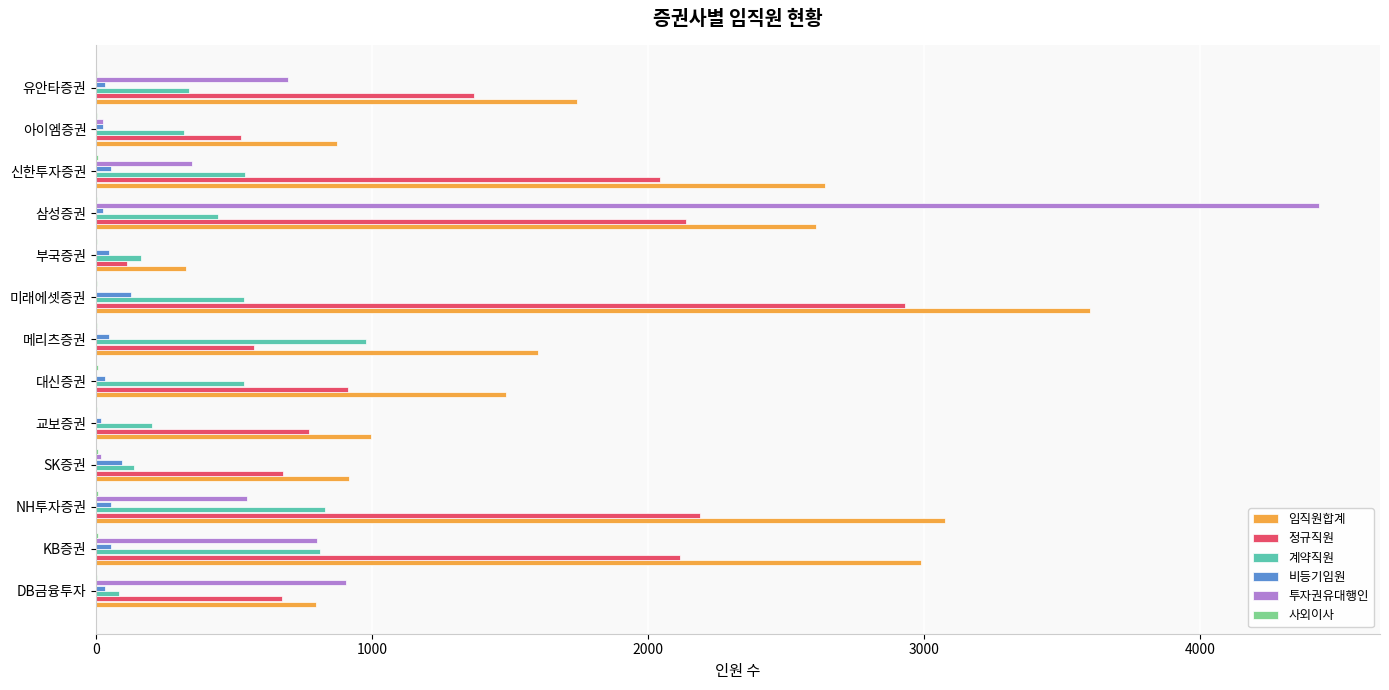

True or false: 정규직원 has a value of 3336 at KB증권.

False